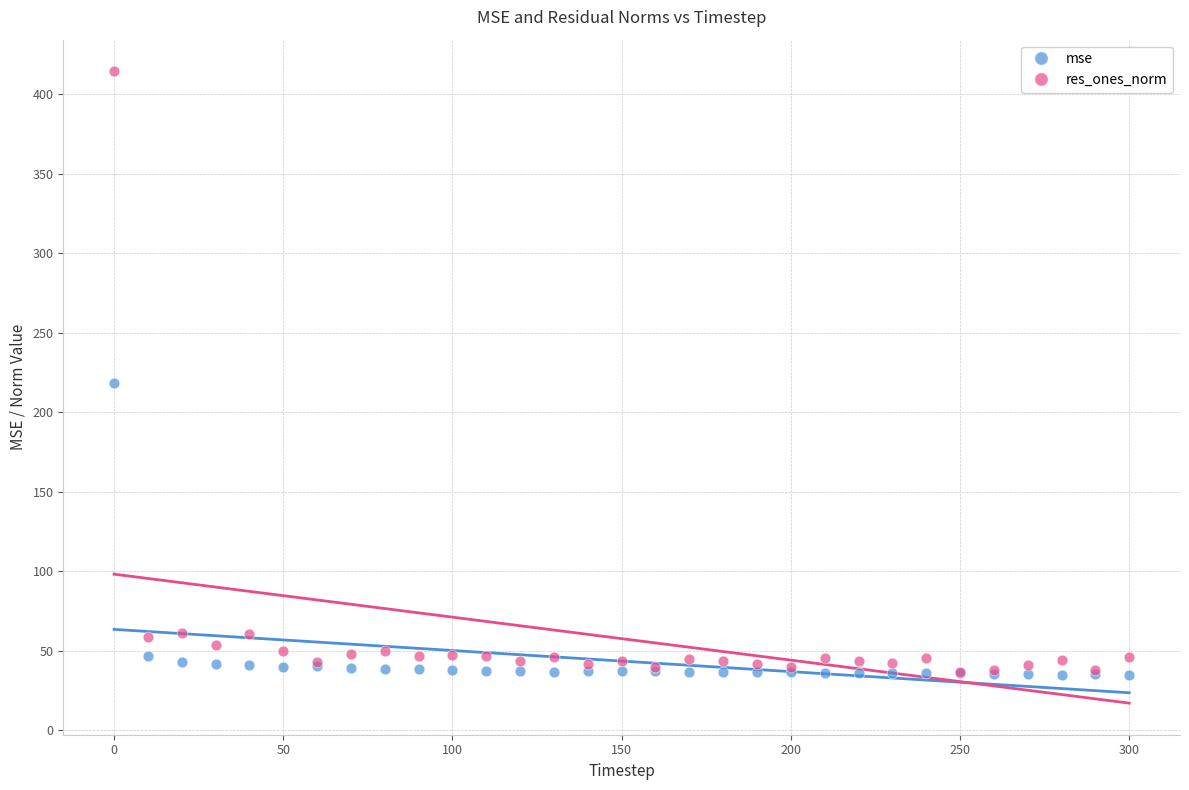

Which series has the largest Y range (max minus min)?

res_ones_norm